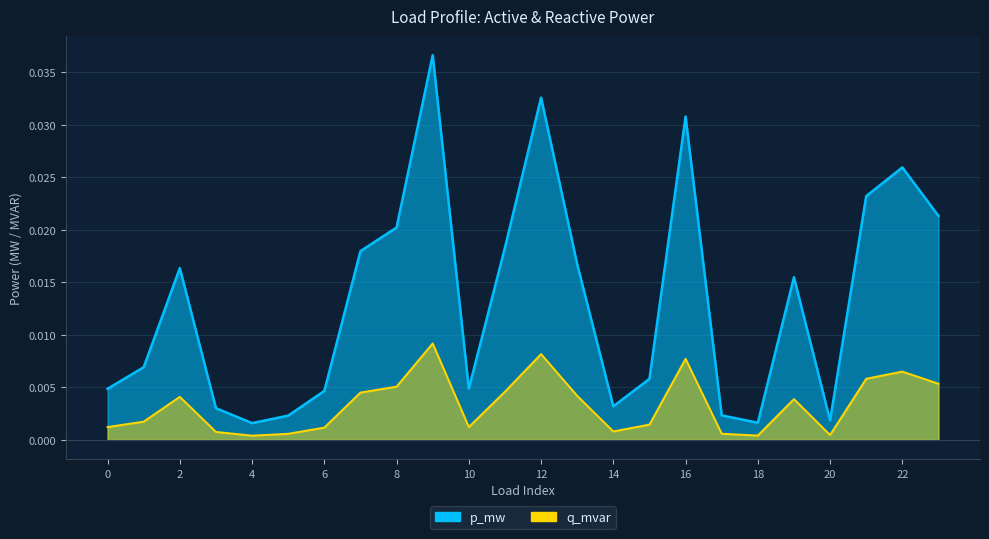

What are all the series names shown in the legend?

p_mw, q_mvar